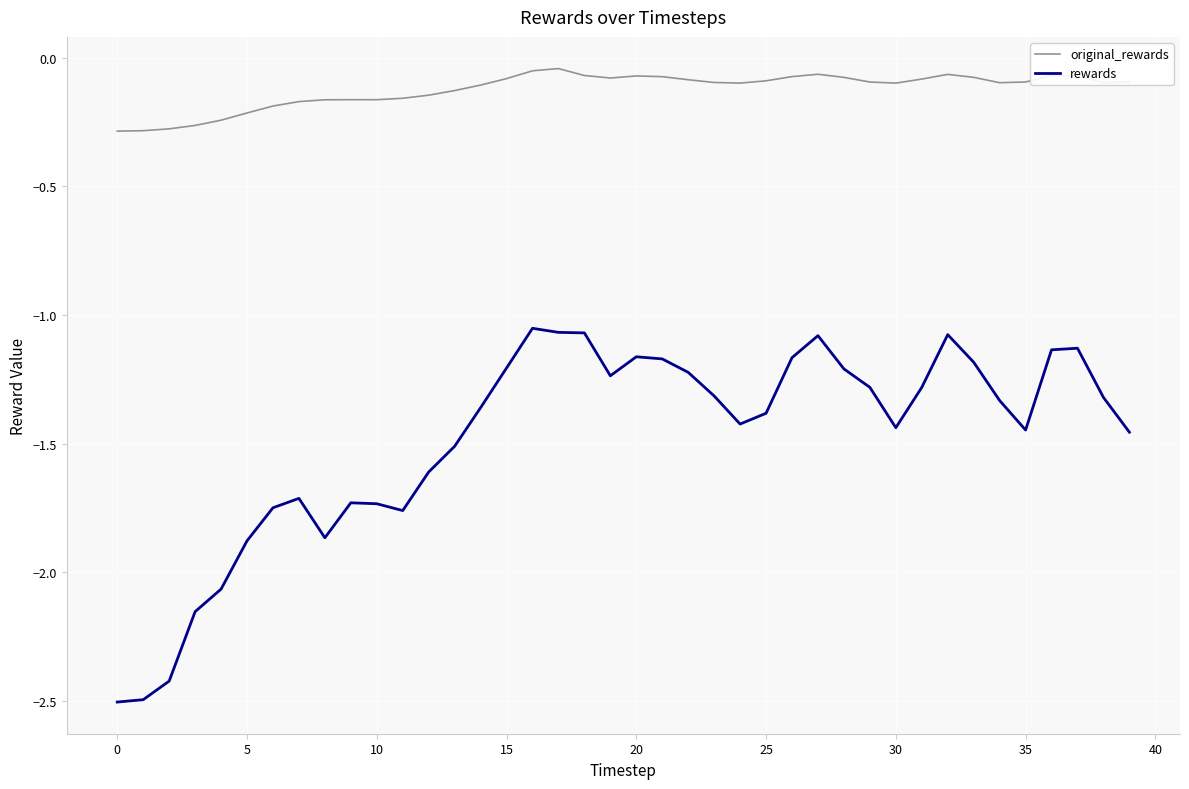

What is the minimum value shown in the chart?

-2.5